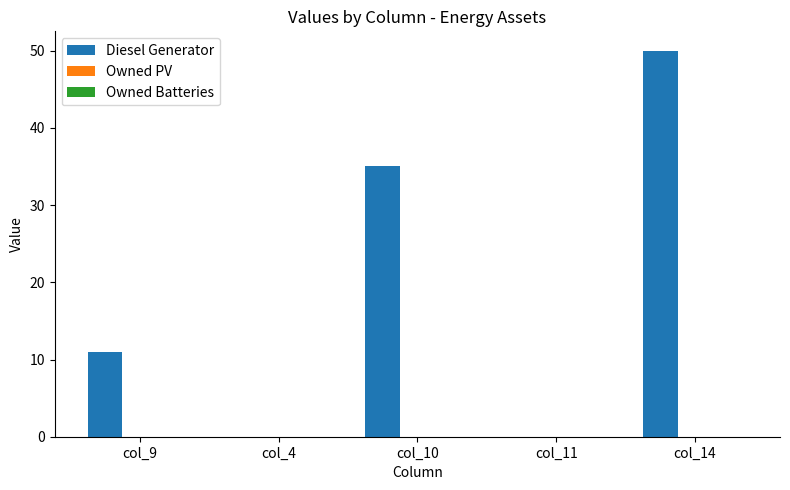

What is the greatest value displayed?

50